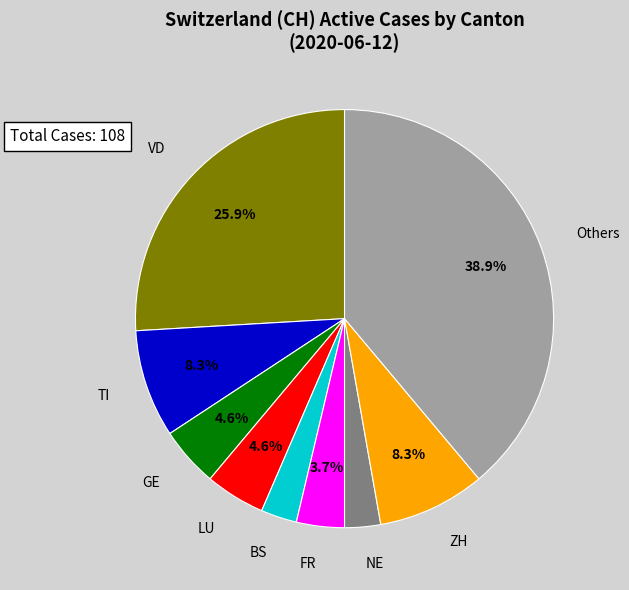

Is there any slice that represents more than half of the pie?

No